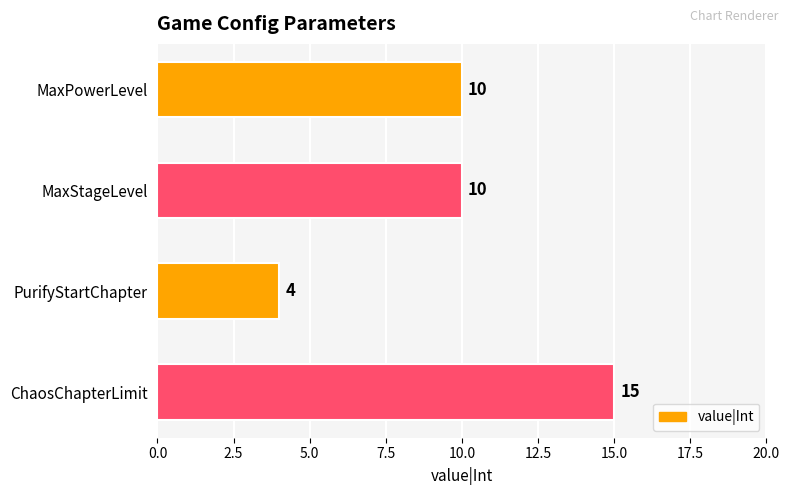

What is the difference between the second highest and minimum values?

6